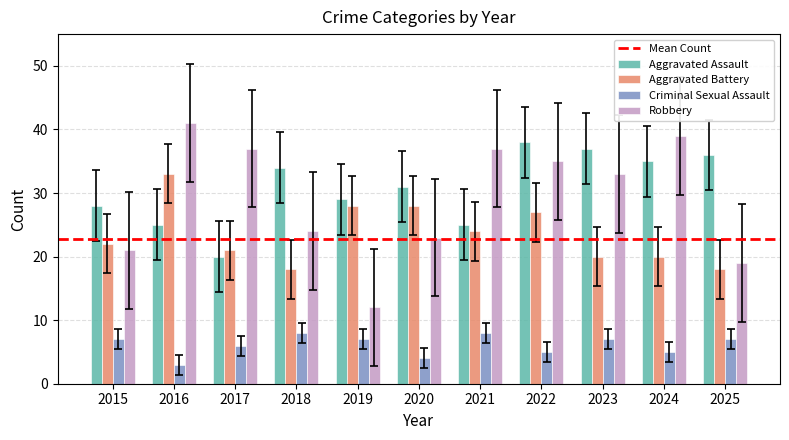

Between 2018 and 2021, which series saw the biggest shift?

Robbery